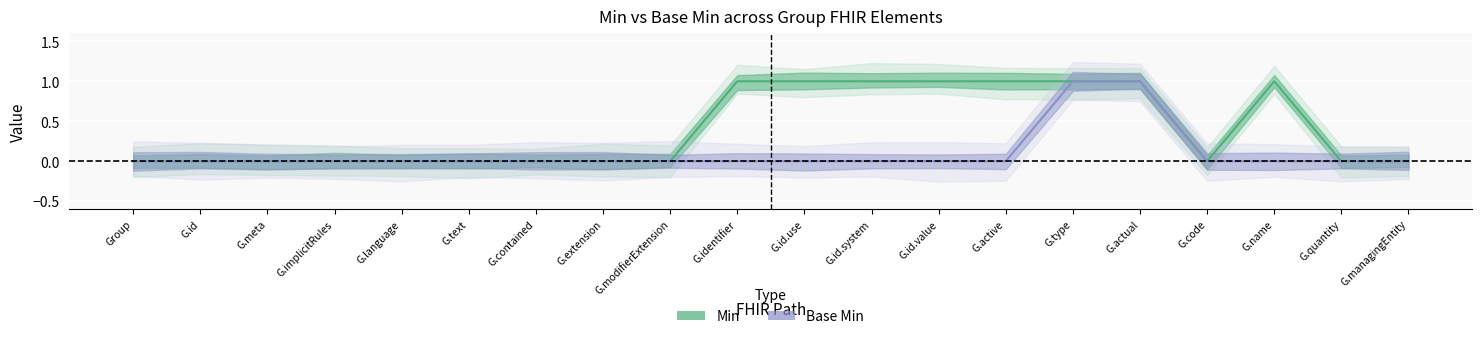

Reading left to right, transcribe all the data shown in this chart.

Min: 0	0	0	0	0	0	0	0	0	1	1	1	1	1	1	1	0	1	0	0
Base Min: 0	0	0	0	0	0	0	0	0	0	0	0	0	0	1	1	0	0	0	0